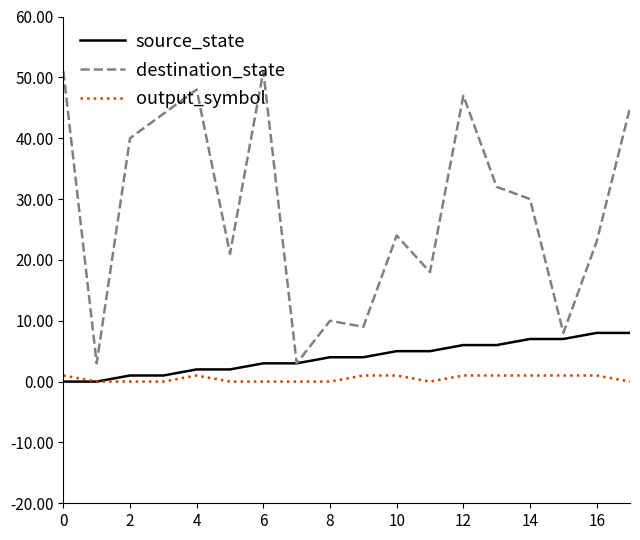

True or false: output_symbol and destination_state cross at least once.

False